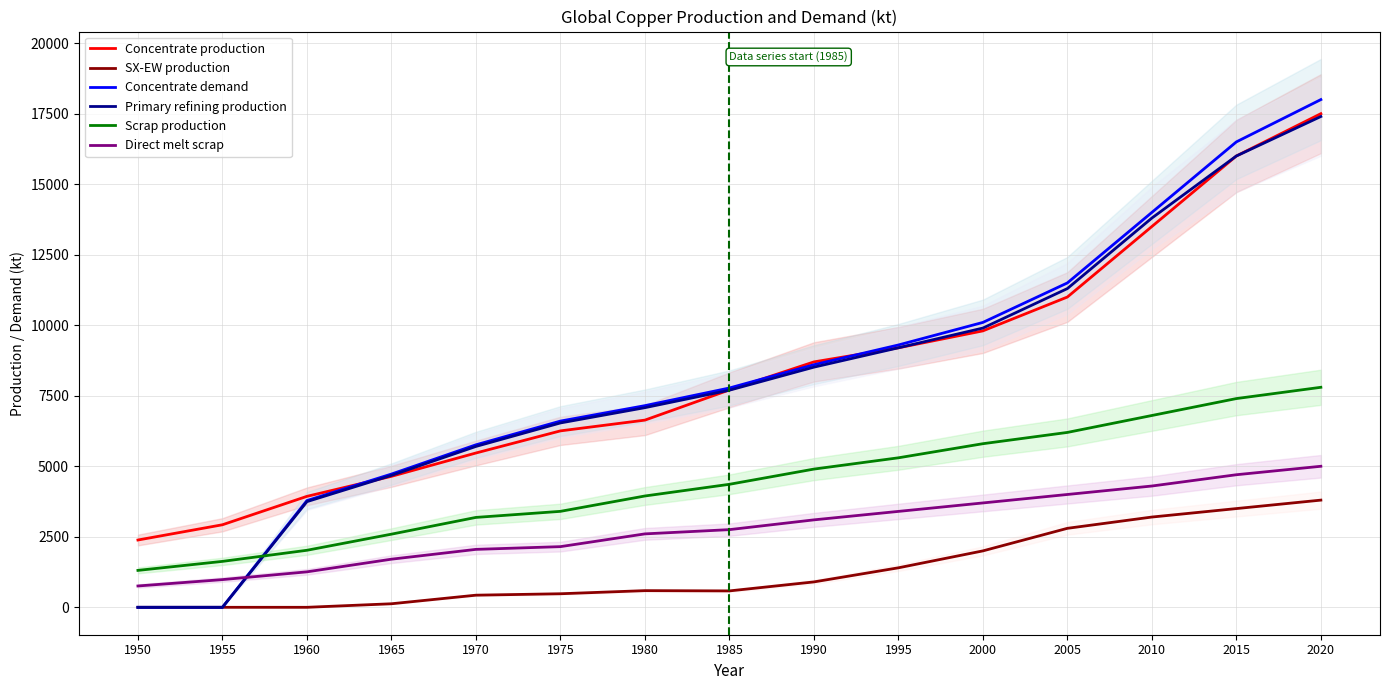

Which series has the largest total across all categories?

Concentrate production